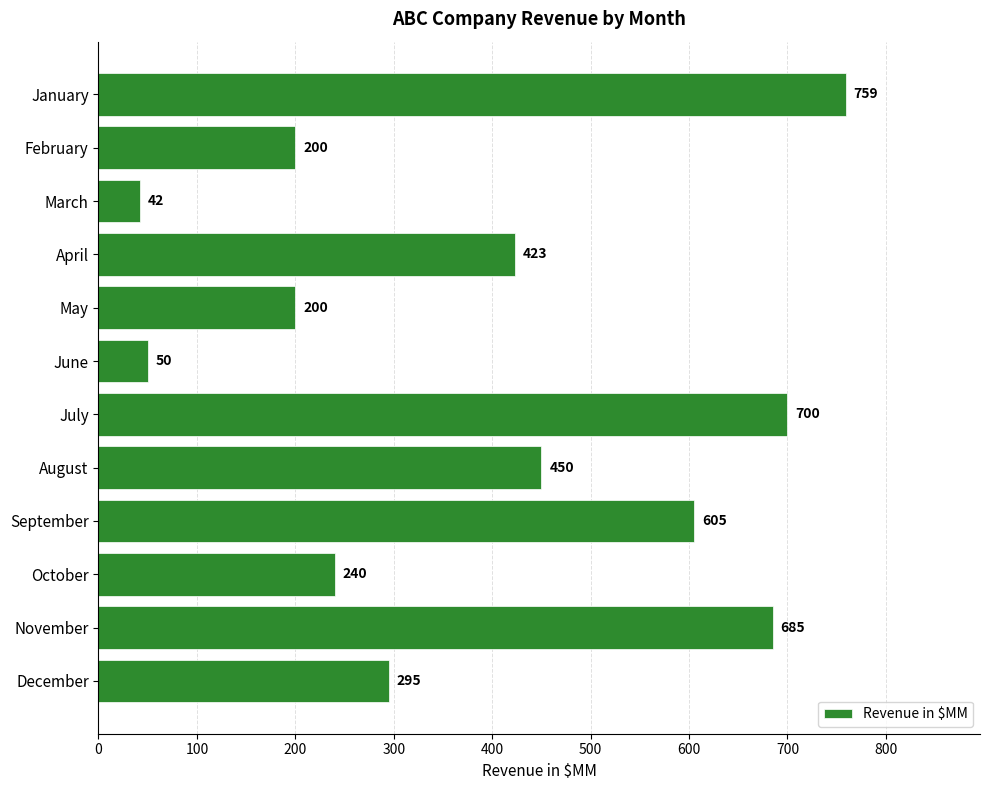

What is the value of the 8th bar from the top?

450